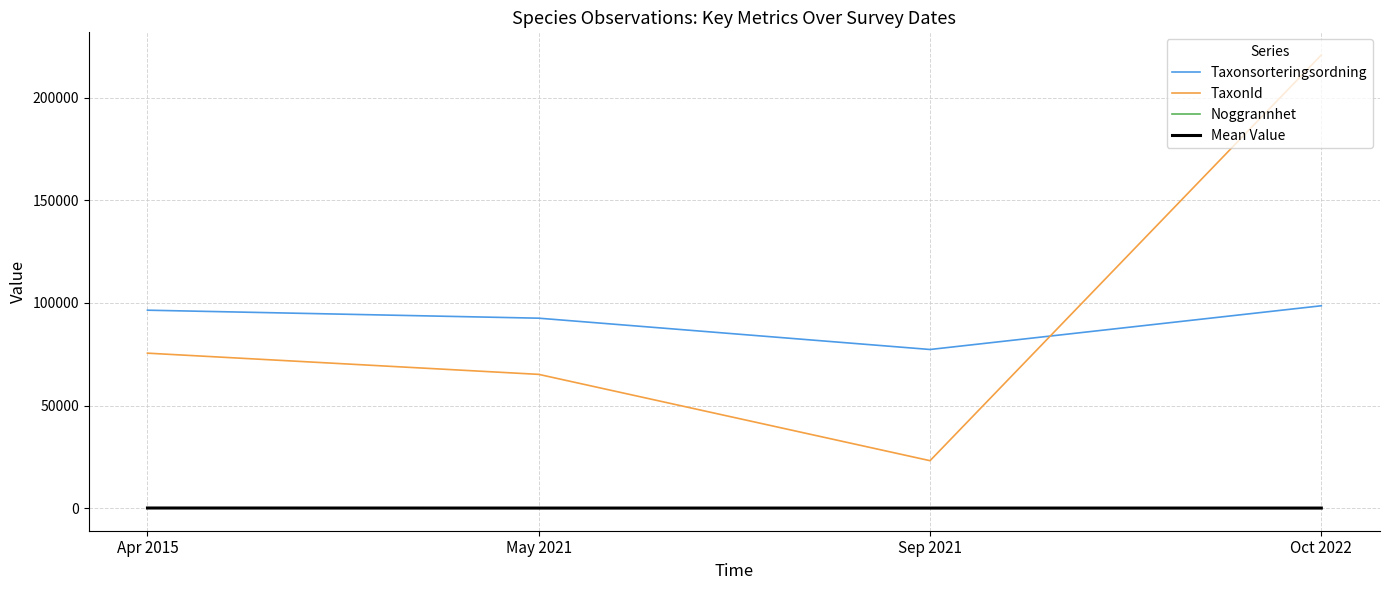

What is the sum of all Mean Value values?

122.5